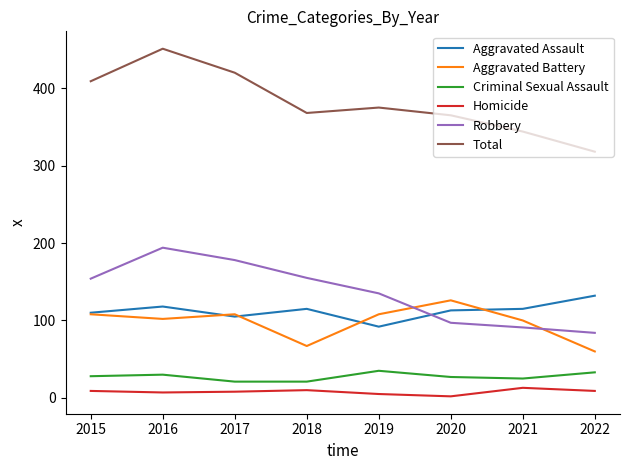

At which category is the sum across all series the highest?

2016